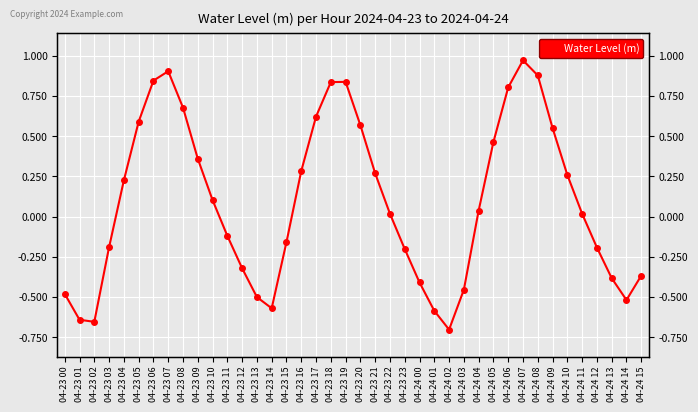

True or false: the data shows -0.8 at 04-24 14.

False